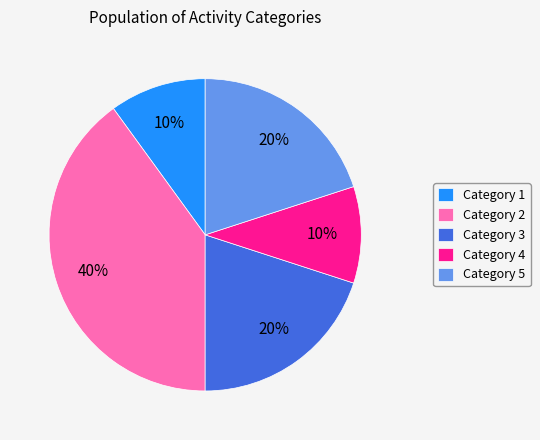

How many segments does this pie chart have?

5